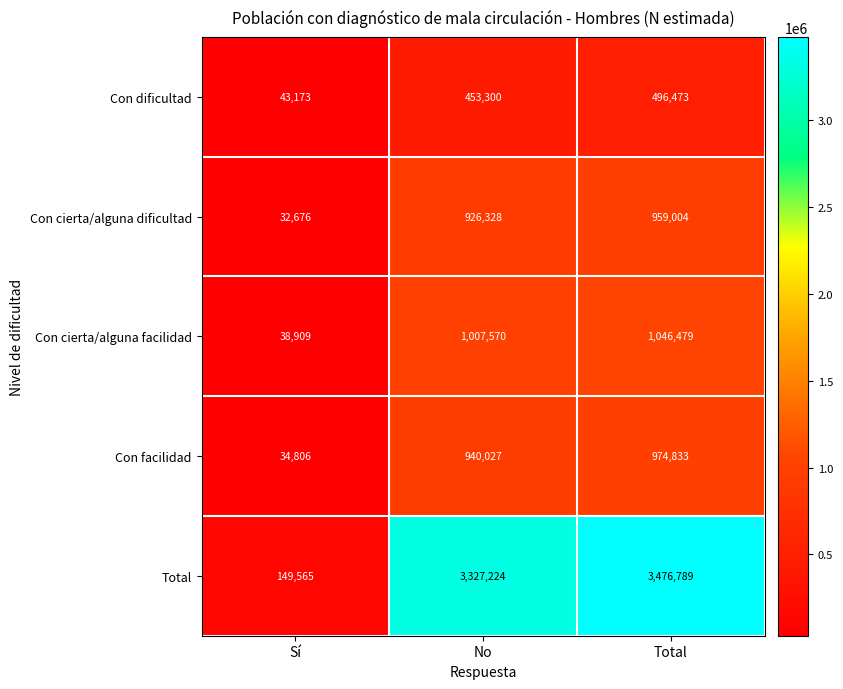

Which series has the widest spread of values?

Total